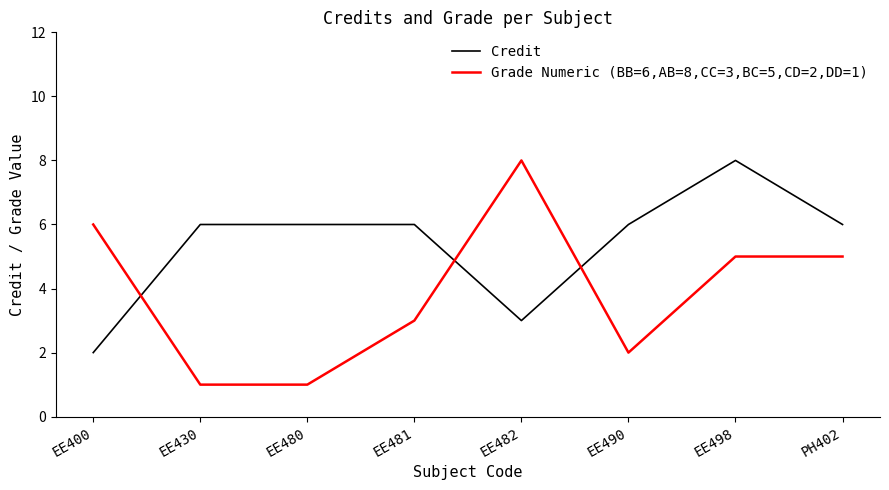

What is the difference between the highest and lowest values at EE481?

3